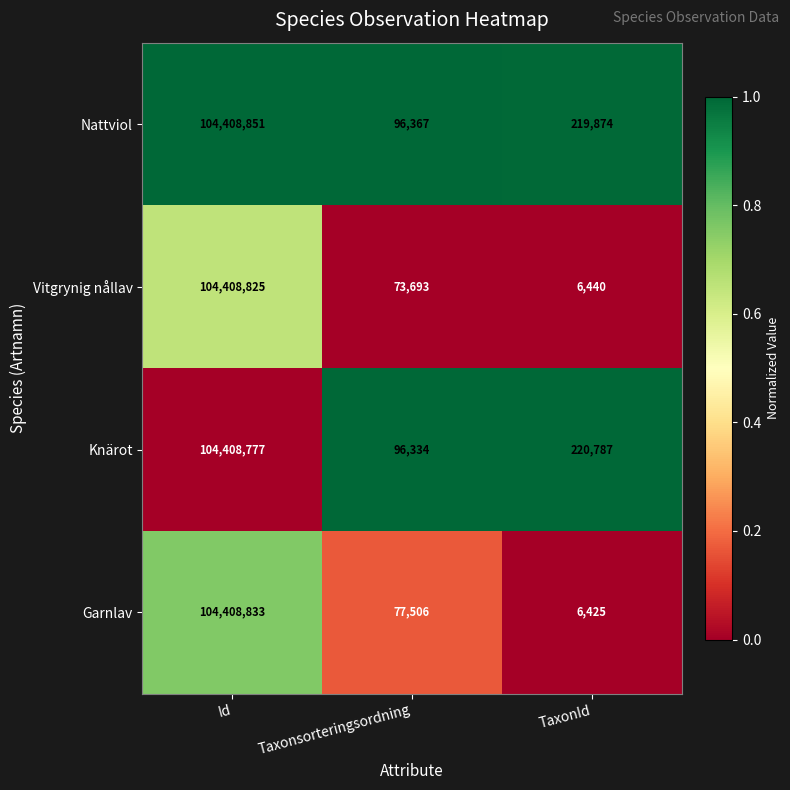

What is the total value across all series at TaxonId?

453526